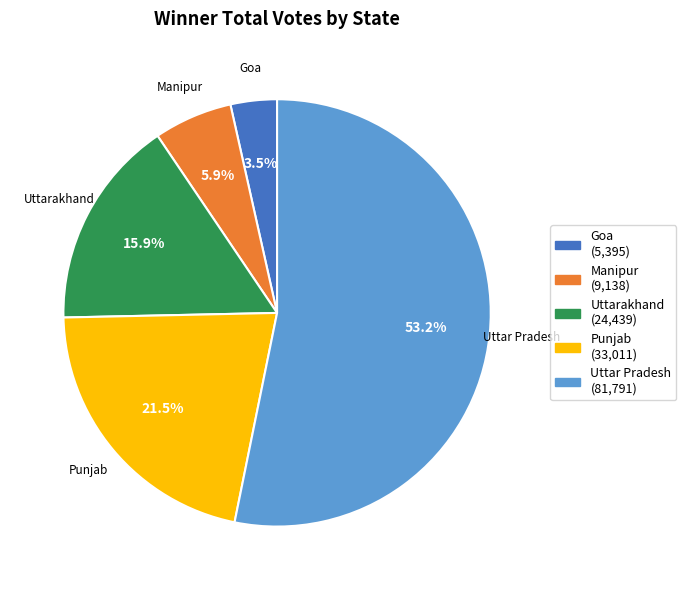

Does any single category account for the majority?

Yes